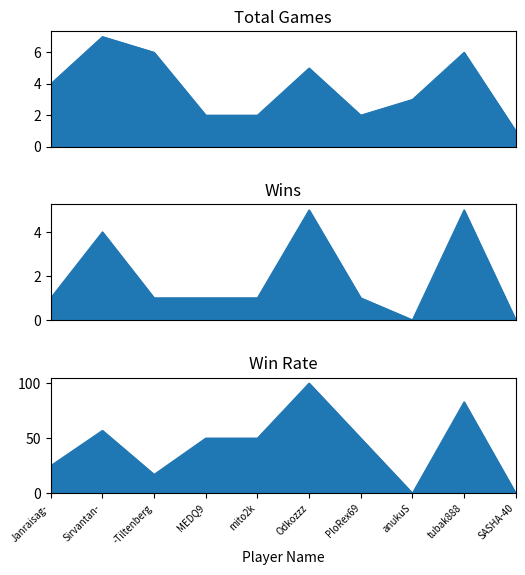

Between anukuS and tubak888, which series saw the biggest shift?

Rate